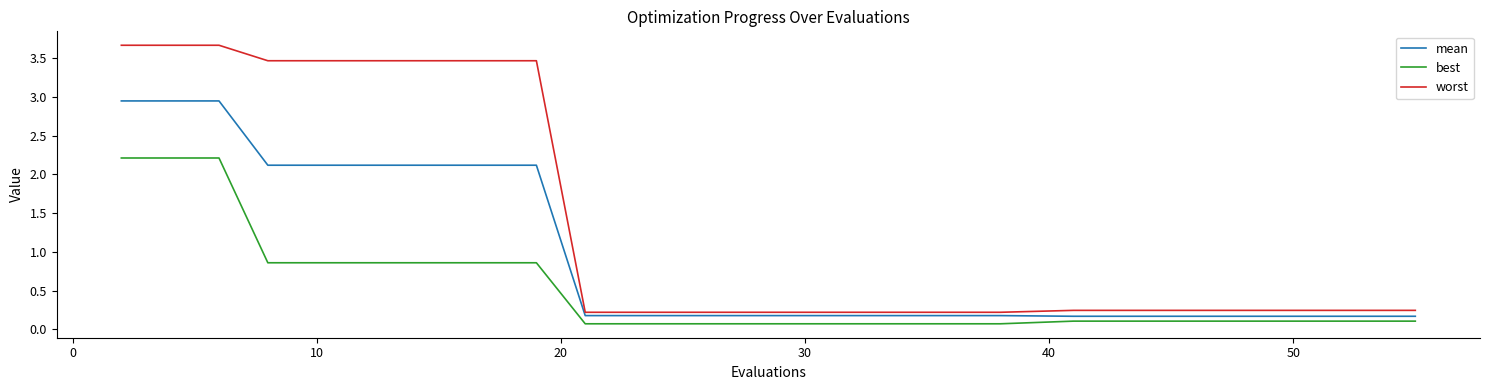

Does the chart have visible grid lines?

No